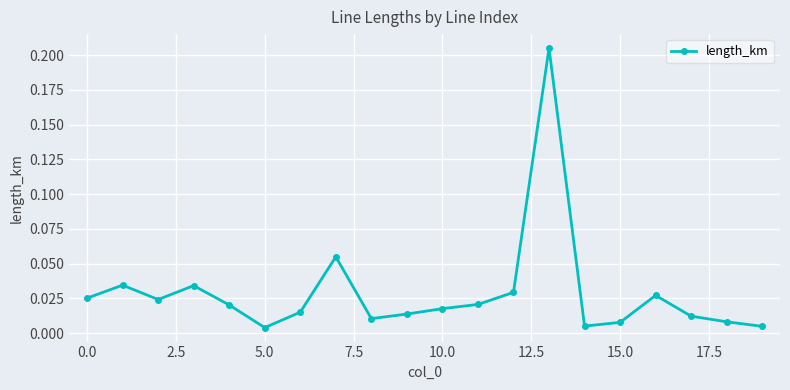

What is the sum of all values?

0.6